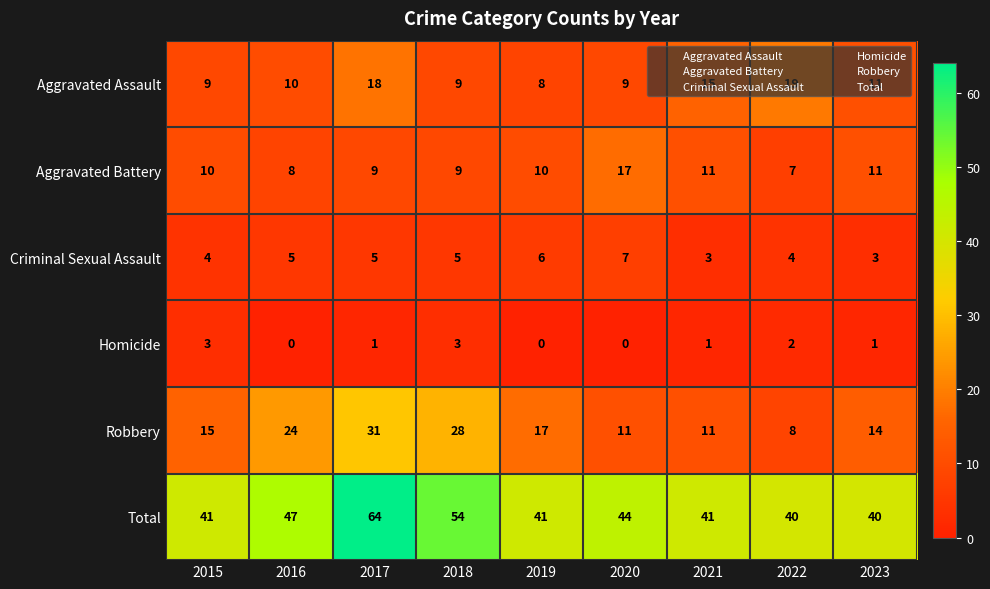

The Aggravated Assault series shows 9 at 2015. True or false?

True